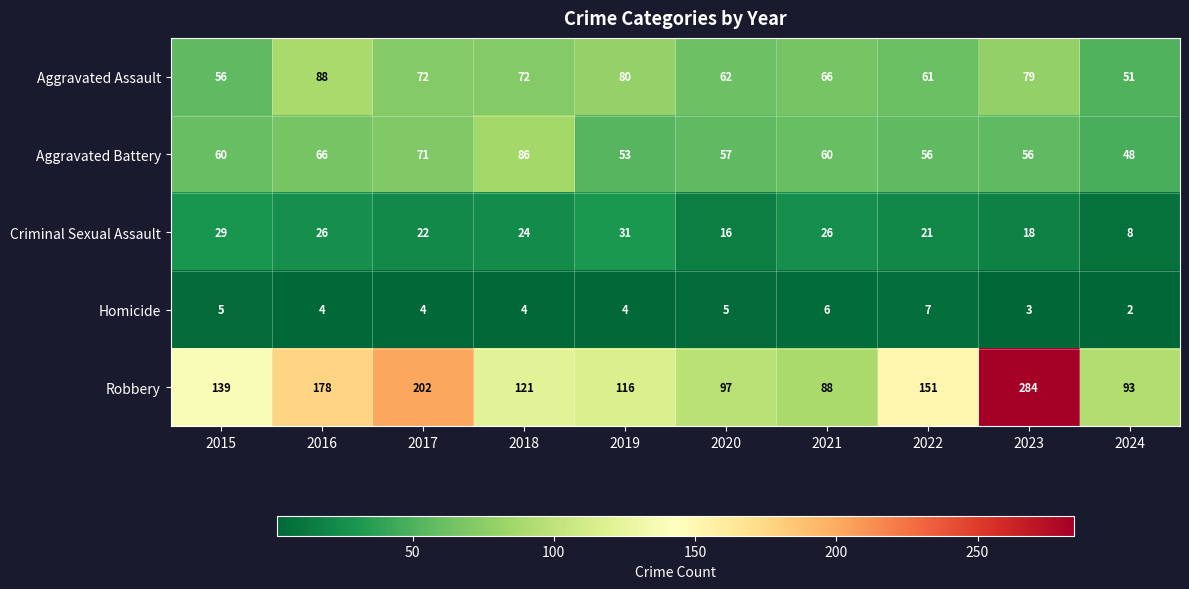

Where is Aggravated Battery nearest to the value 67?

2016